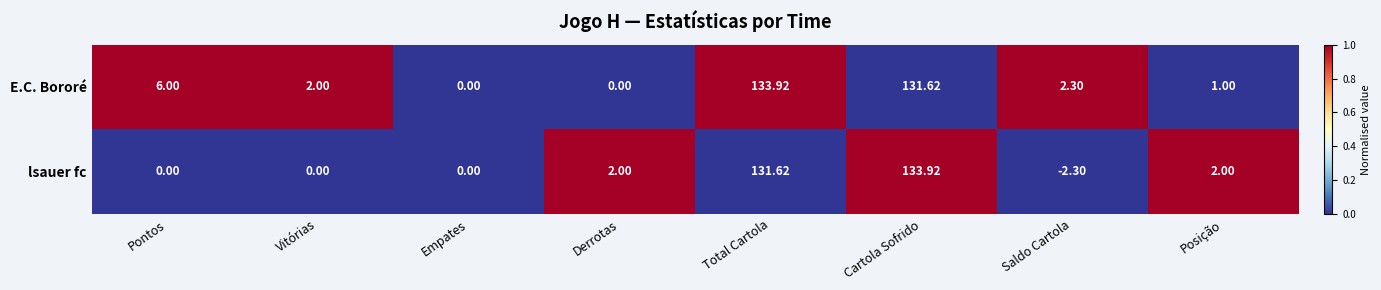

Which series has the largest range (max minus min)?

lsauer fc